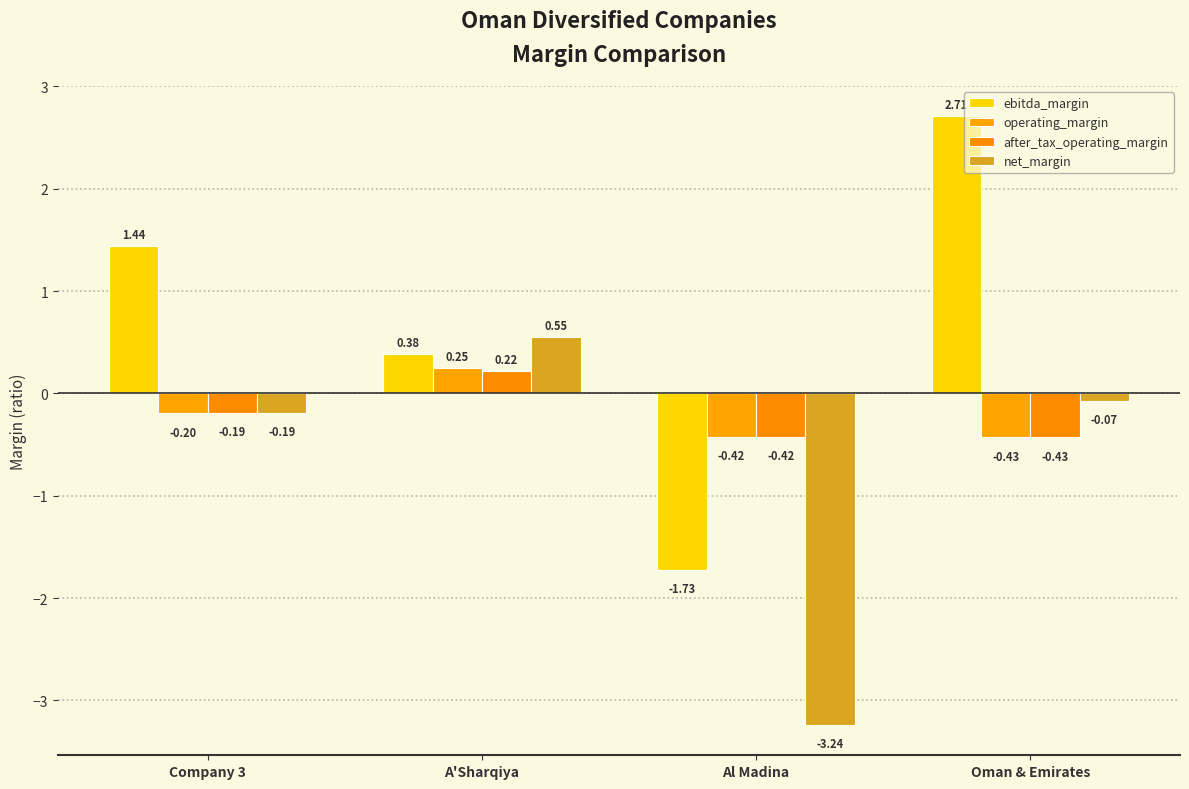

Reading left to right, transcribe all the data shown in this chart.

ebitda_margin: Company 3=1.4	A'Sharqiya=0.4	Al Madina=-1.7	Oman & Emirates=2.7
operating_margin: Company 3=-0.2	A'Sharqiya=0.2	Al Madina=-0.4	Oman & Emirates=-0.4
after_tax_operating_margin: Company 3=-0.2	A'Sharqiya=0.2	Al Madina=-0.4	Oman & Emirates=-0.4
net_margin: Company 3=-0.2	A'Sharqiya=0.6	Al Madina=-3.2	Oman & Emirates=-0.1